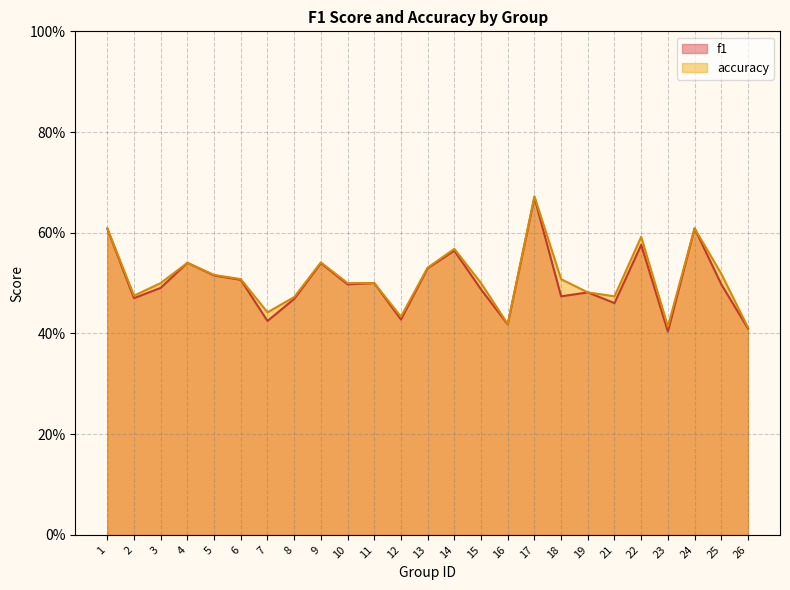

Which has a higher value, 16 or 15?

15